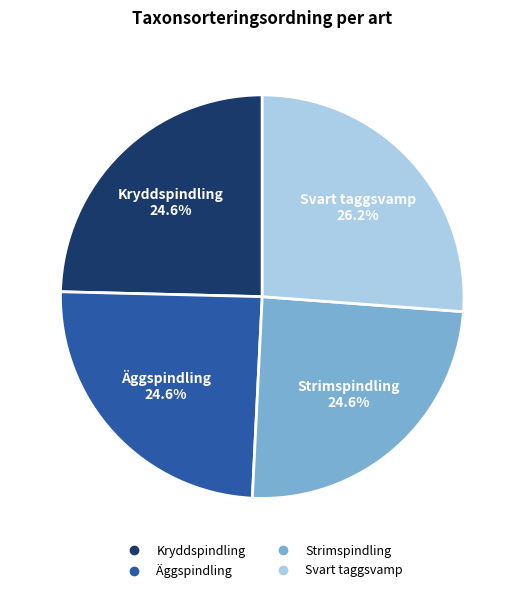

Is it true that Svart taggsvamp is 26% of the pie?

True